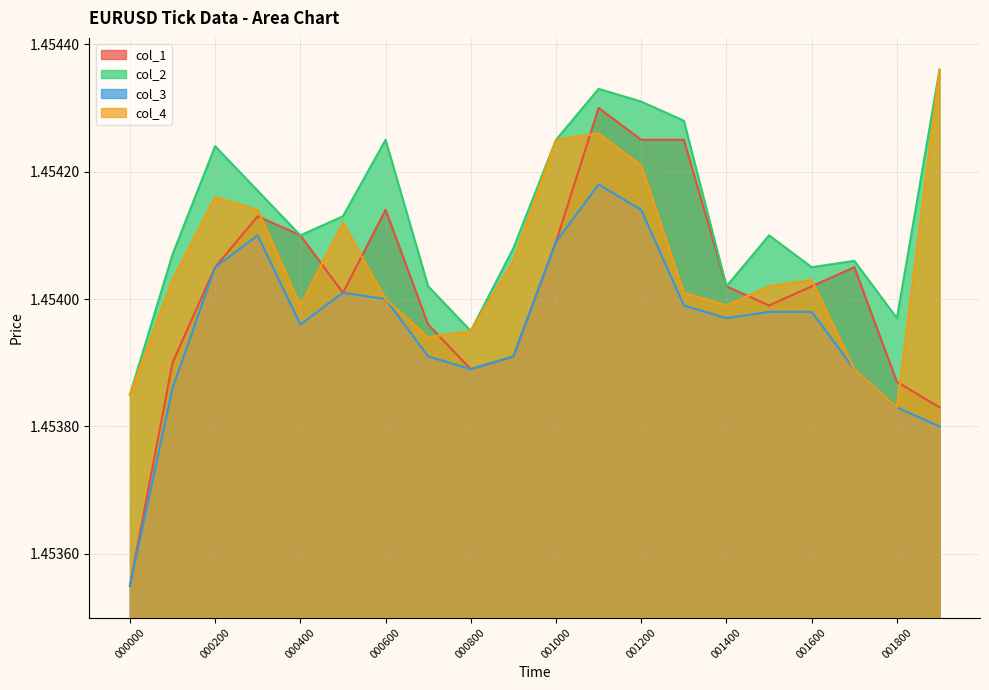

What is the approximate value of col_3 at 001800?

1.5